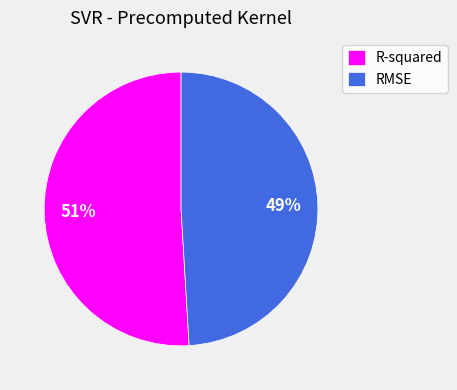

Combined, do RMSE and R-squared account for over 50%?

Yes